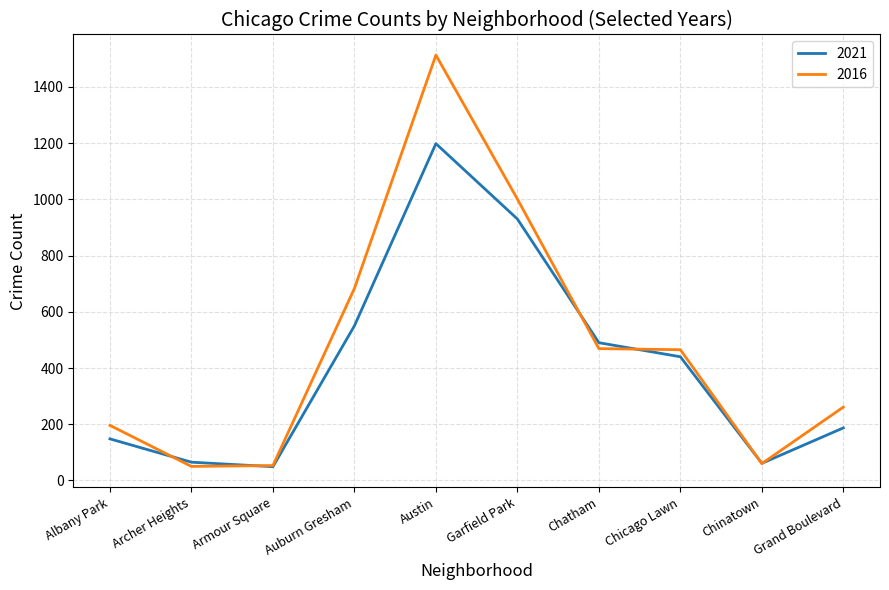

At how many categories does at least one series exceed 1046?

1